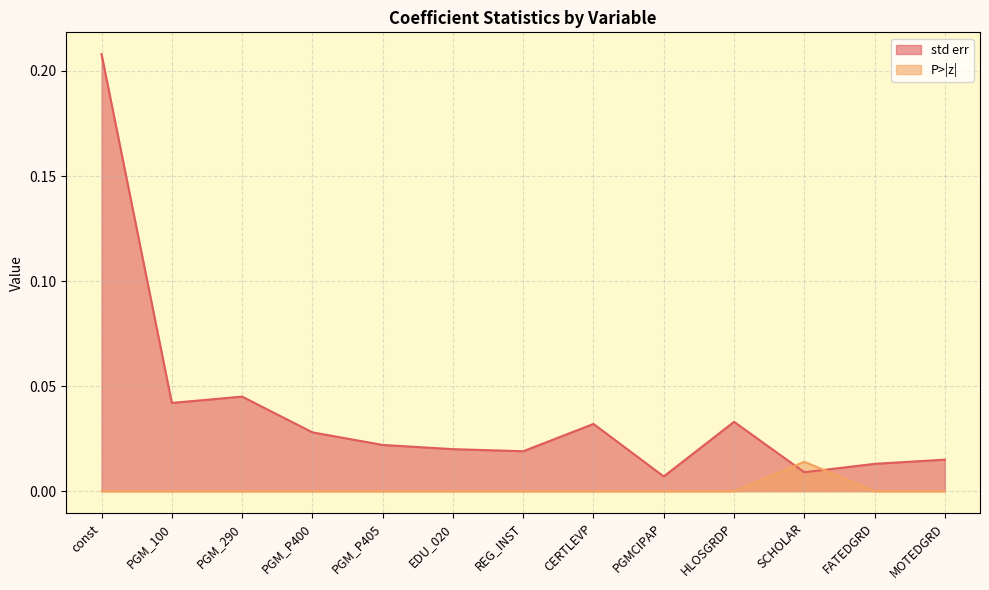

The std err series shows 0.0 at PGM_P400. True or false?

True